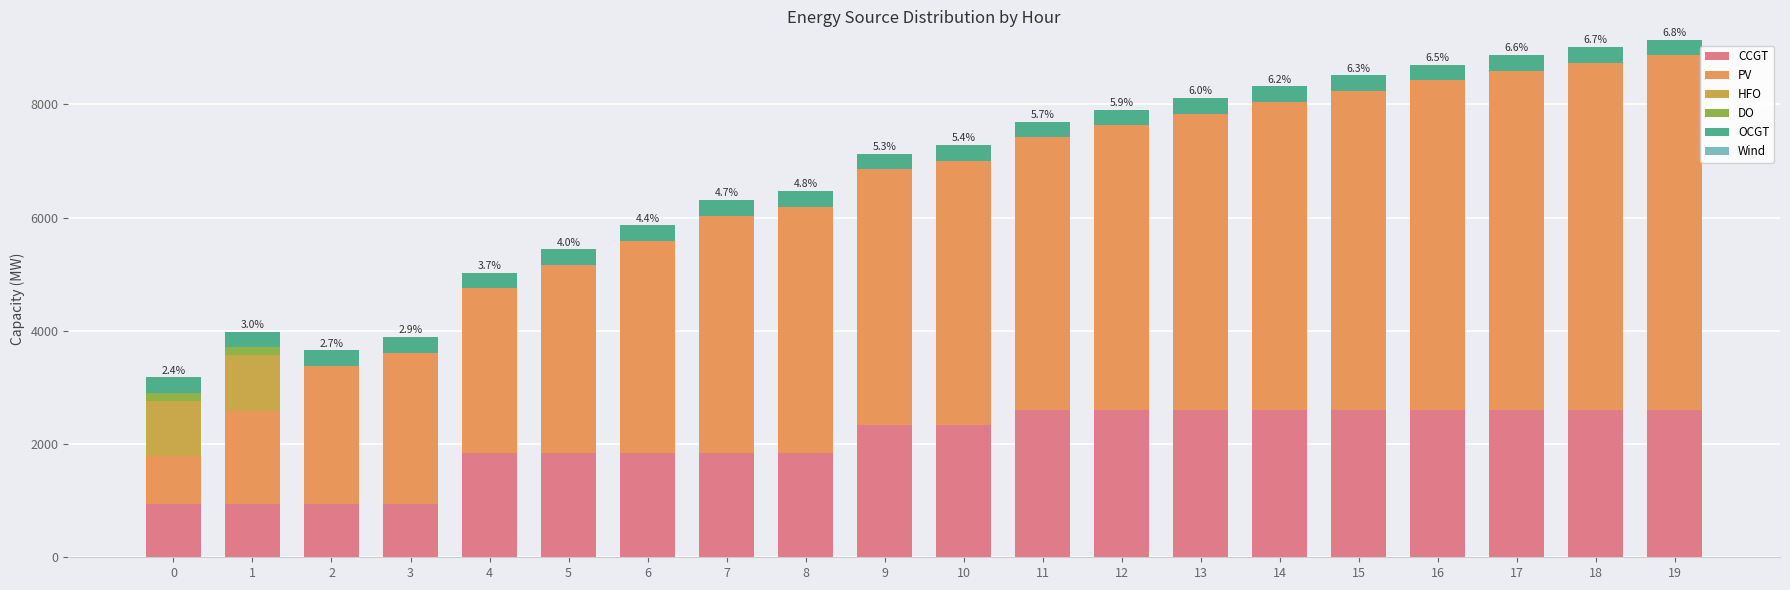

At which label does CCGT reach its peak?

11